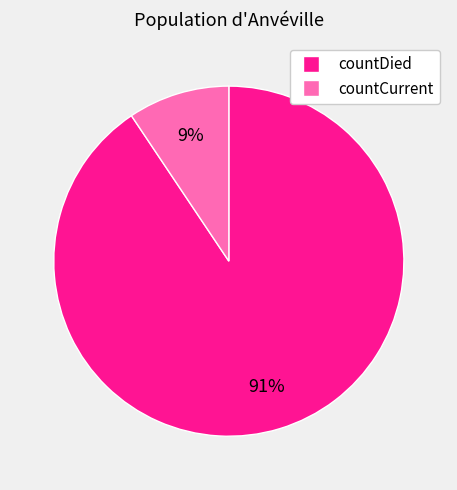

What percentage is the countCurrent slice, to the nearest percent?

9%